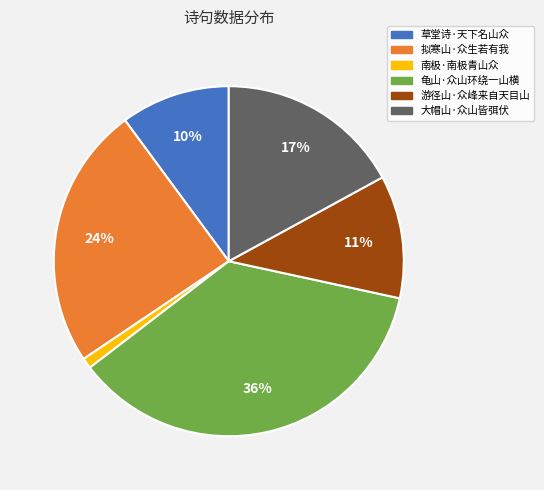

Is there a majority slice in this chart?

No